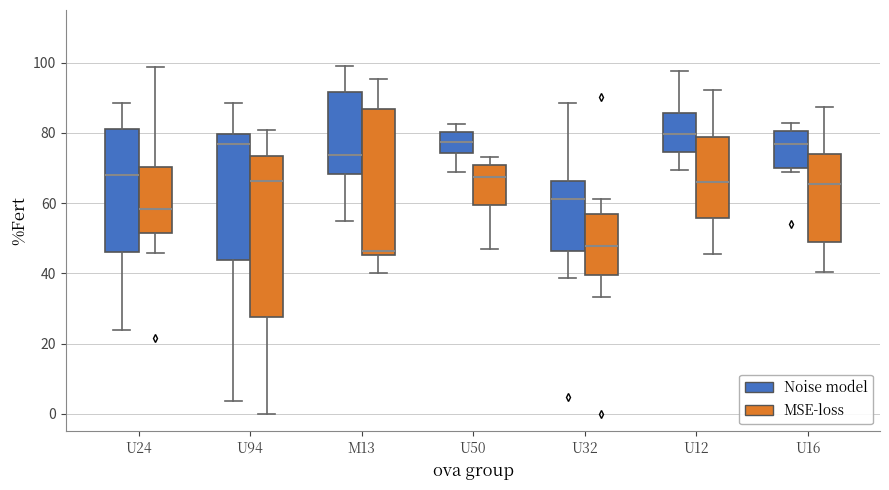

Reading left to right, transcribe this box plot: for each box, give where its median line is, the range the box spans, and where its two whiskers end, as read against the y-axis. The values are not printed on the chart, so give them approximately, as read against the axis.

U24 (Noise model): median 68, box 46 to 82, whiskers 24 to 88
U24 (MSE-loss): median 58, box 52 to 70, whiskers 46 to 98
U94 (Noise model): median 76, box 44 to 80, whiskers 4 to 88
U94 (MSE-loss): median 66, box 28 to 74, whiskers 0 to 80
M13 (Noise model): median 74, box 68 to 92, whiskers 54 to 100
M13 (MSE-loss): median 46 (just above the box's lower edge), box 46 to 86, whiskers 40 to 96
U50 (Noise model): median 78, box 74 to 80, whiskers 68 to 82
U50 (MSE-loss): median 68, box 60 to 70, whiskers 48 to 74
U32 (Noise model): median 62, box 46 to 66, whiskers 38 to 88
U32 (MSE-loss): median 48, box 40 to 56, whiskers 34 to 62
U12 (Noise model): median 80, box 74 to 86, whiskers 70 to 98
U12 (MSE-loss): median 66, box 56 to 78, whiskers 46 to 92
U16 (Noise model): median 76, box 70 to 80, whiskers 68 to 82
U16 (MSE-loss): median 66, box 48 to 74, whiskers 40 to 88